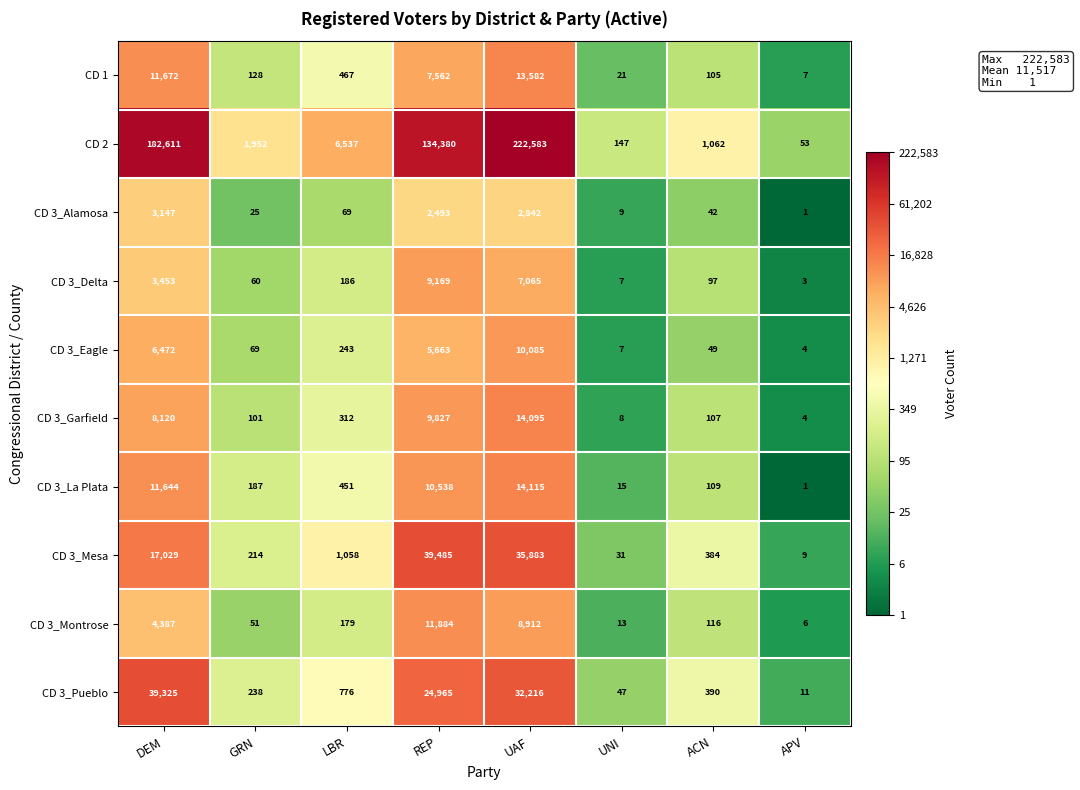

Count the number of data series in this chart.

10